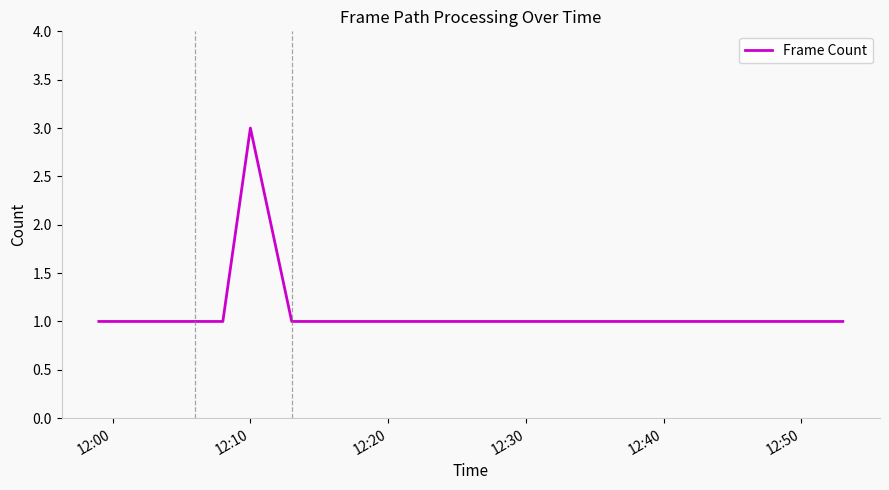

What is the maximum value shown in the chart?

3